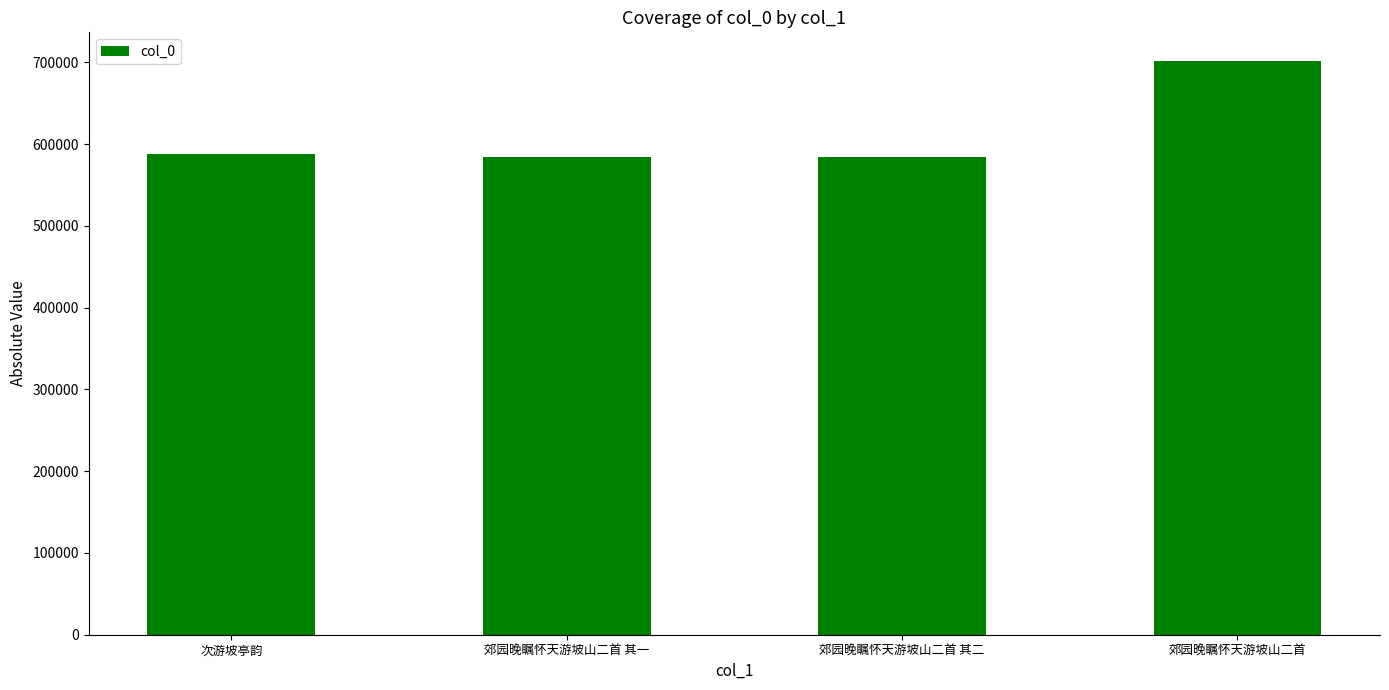

Read the value at 次游坡亭韵.

587462